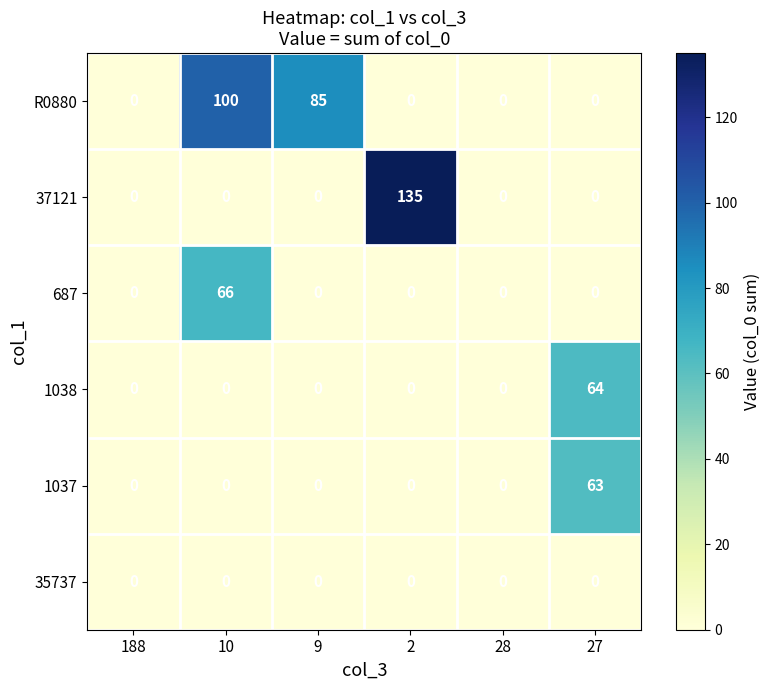

Which series has the largest range (max minus min)?

37121